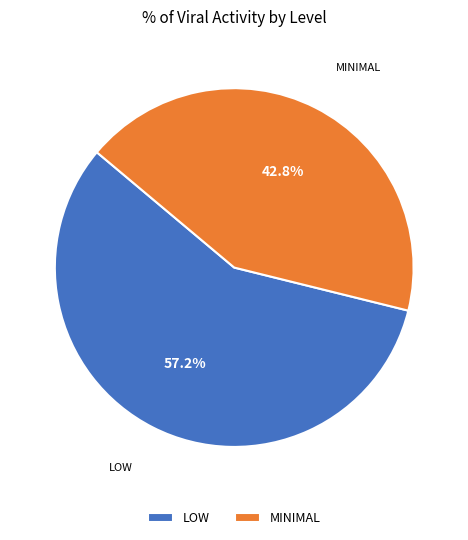

To the nearest percent, what is the difference between the largest and smallest slice percentages?

14%